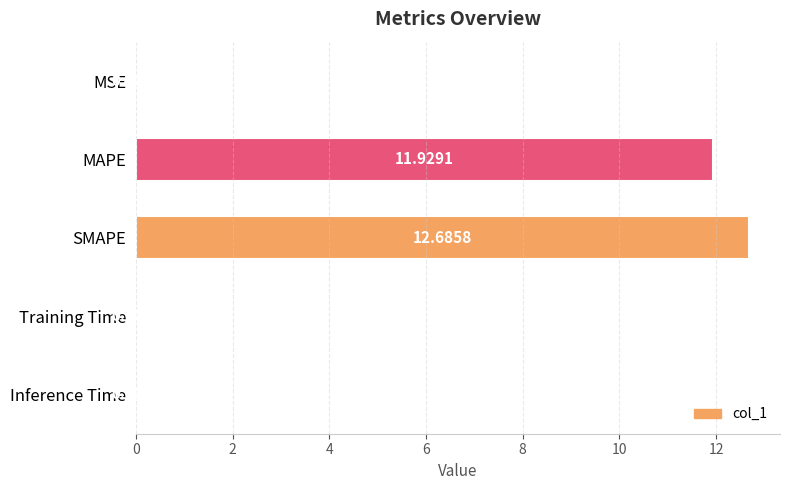

At which label is the value closest to 6?

MAPE